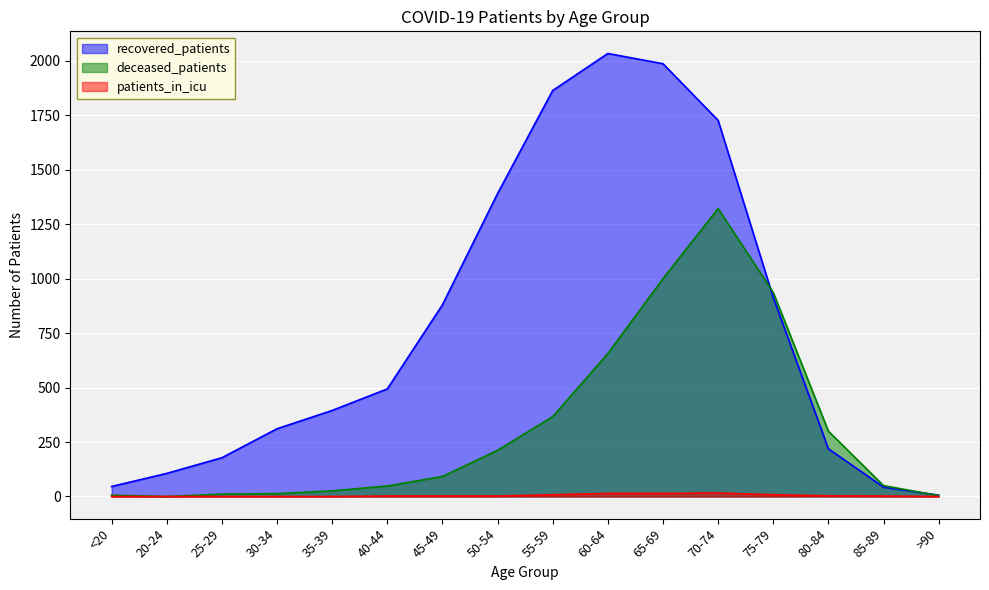

Reading left to right, extract all data points from this chart.

recovered_patients: 46	106	178	311	395	494	880	1391	1864	2034	1987	1727	914	219	43	6
deceased_patients: 6	0	11	13	26	48	92	212	367	656	1000	1322	937	300	50	4
patients_in_icu: 0	0	0	0	0	2	2	2	8	14	14	16	8	3	2	0